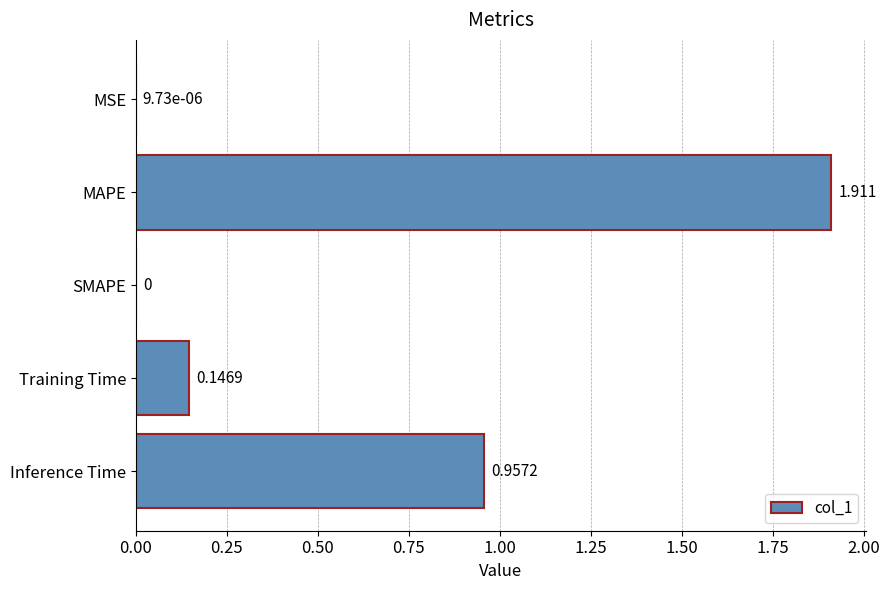

At which category does the chart reach its peak across all series?

MAPE